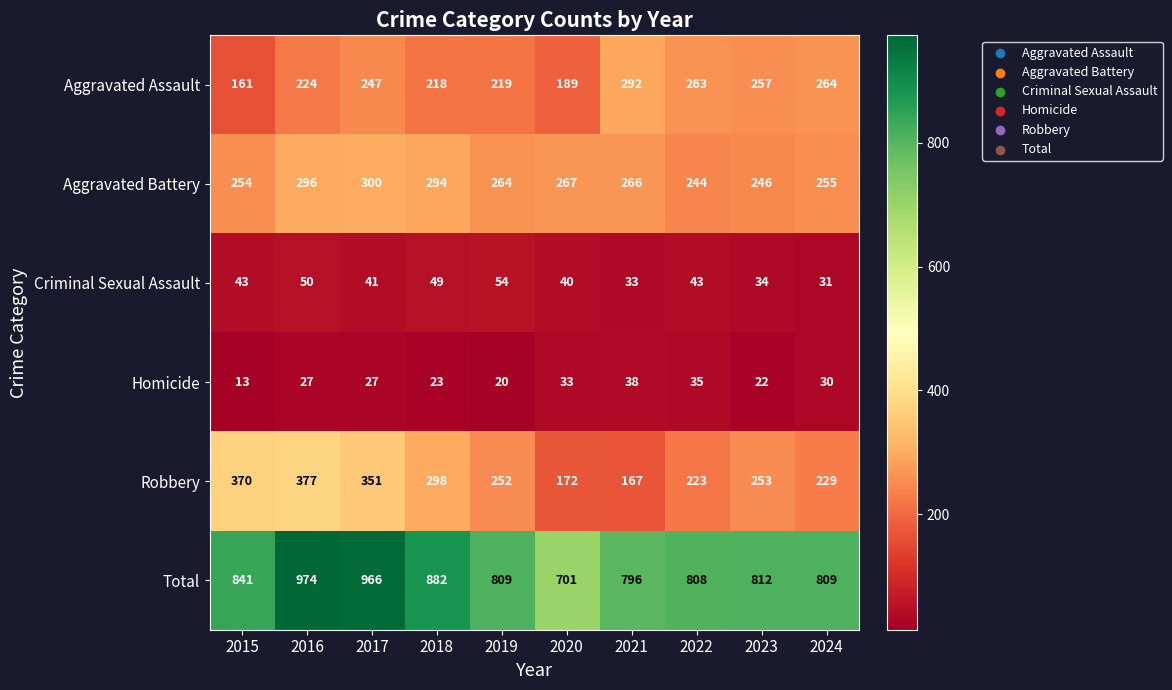

Rank the series by their maximum value, from lowest to highest.

Homicide, Criminal Sexual Assault, Aggravated Assault, Aggravated Battery, Robbery, Total